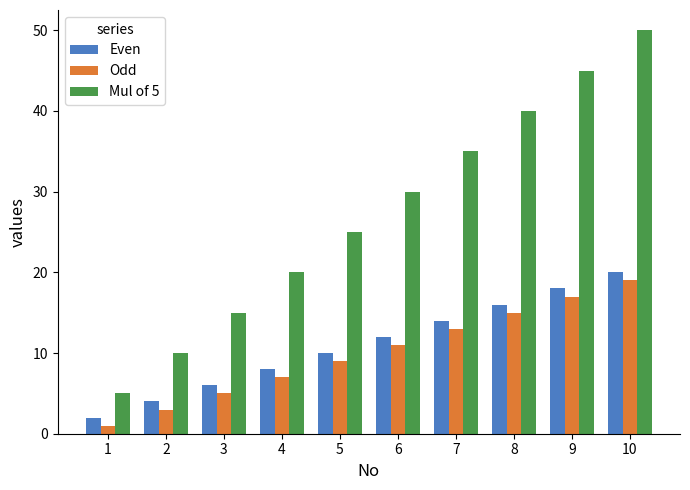

Rank the series at 3 from lowest to highest value.

Odd, Even, Mul of 5